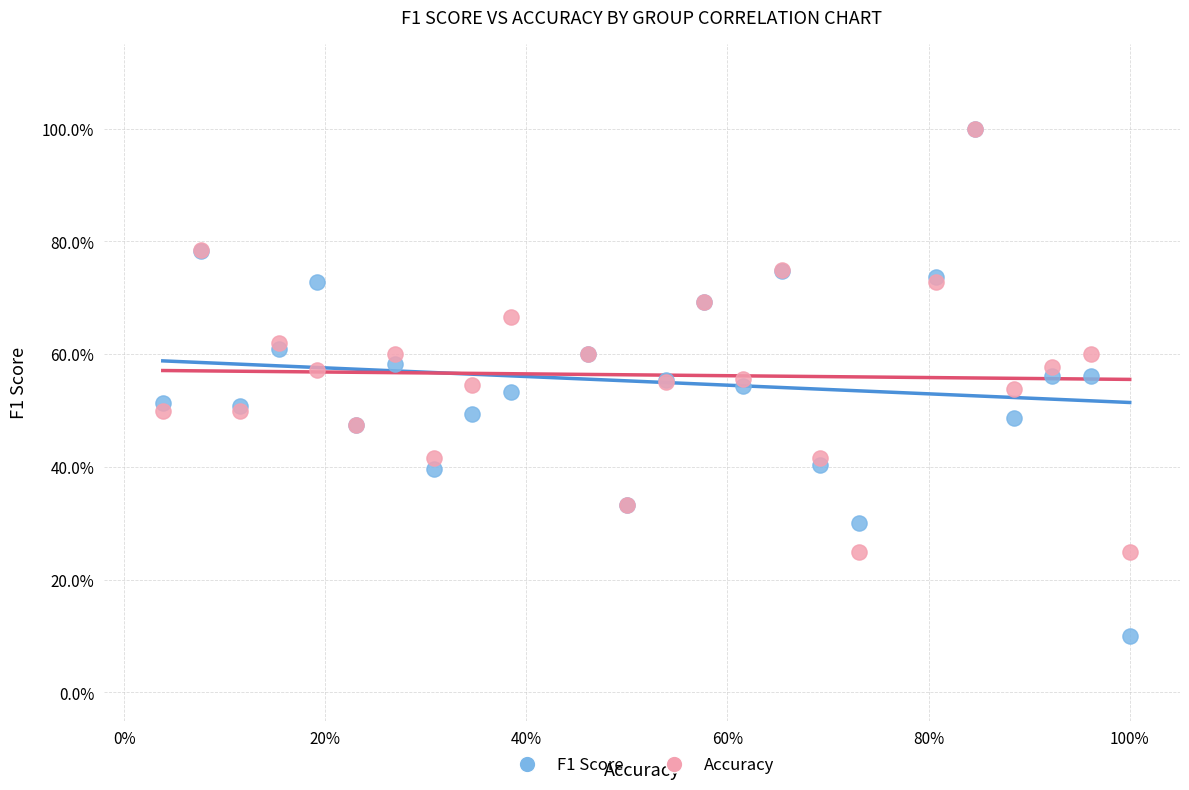

Which series has the largest Y range (max minus min)?

F1 Score